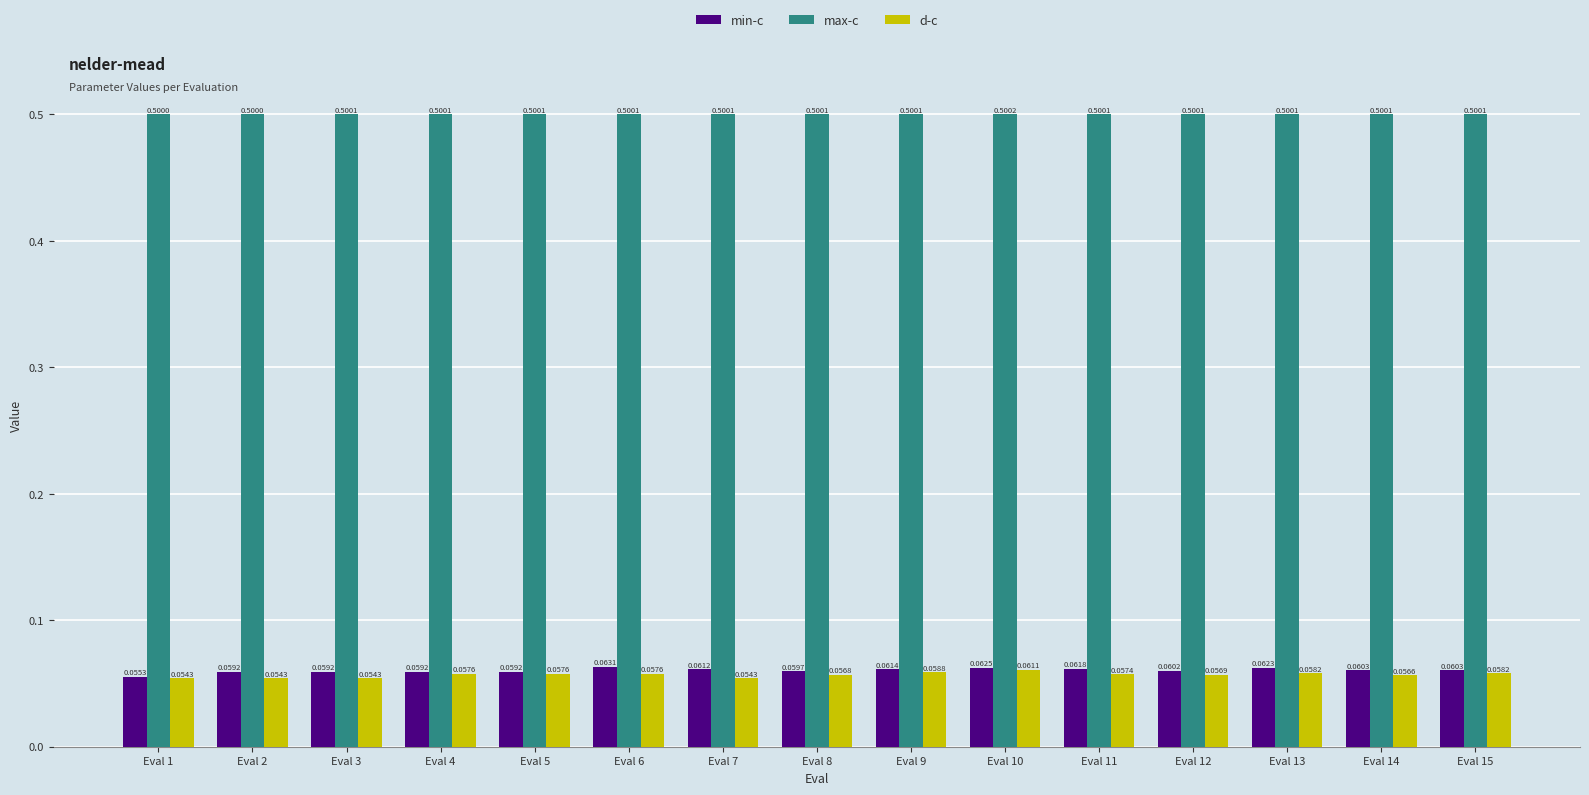

Which series changed the most between Eval 3 and Eval 15?

d-c